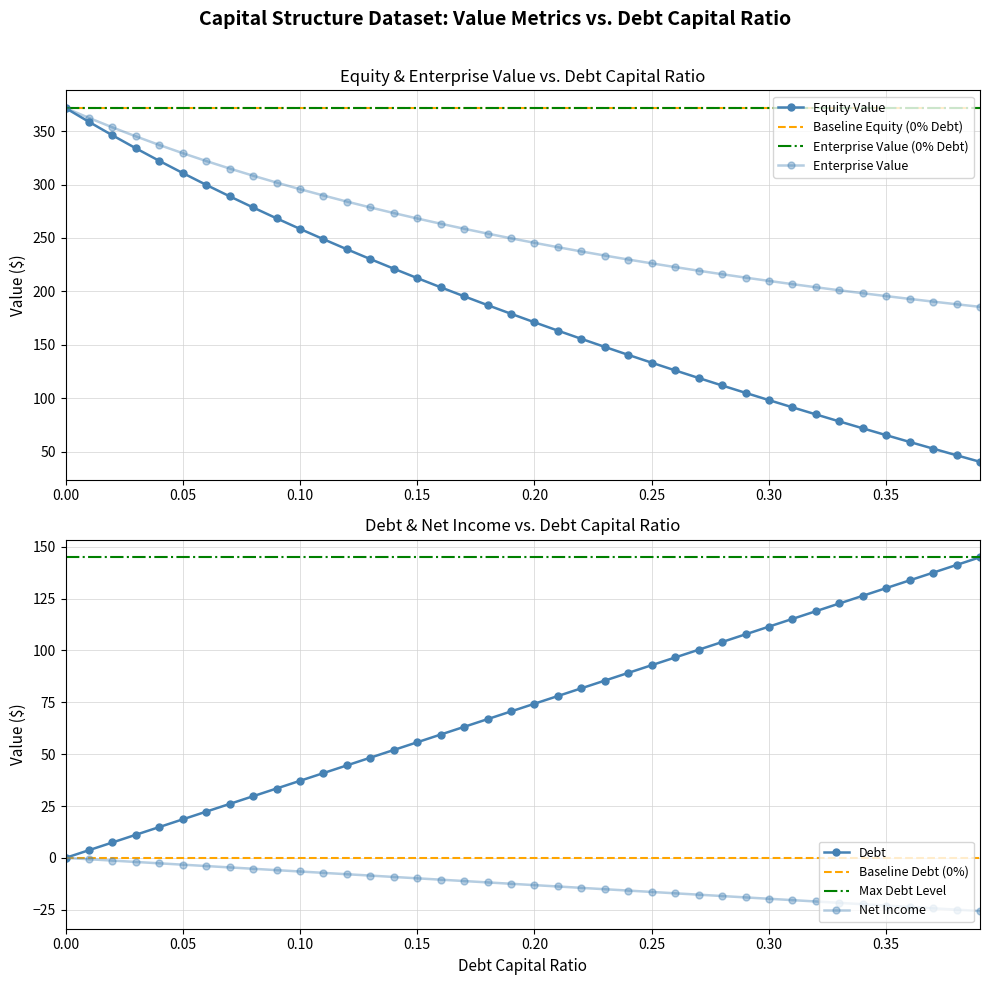

What position from the left is 0.31?

32